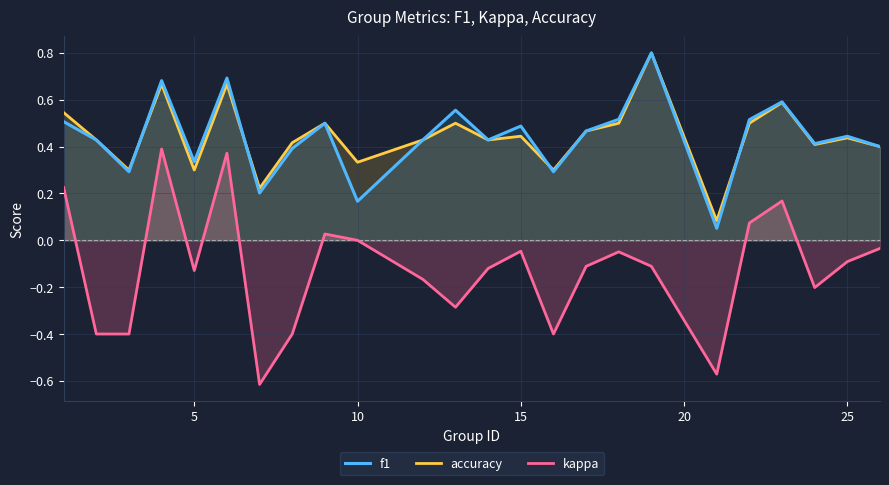

What is the difference between the maximum and minimum values in the f1 series?

0.7